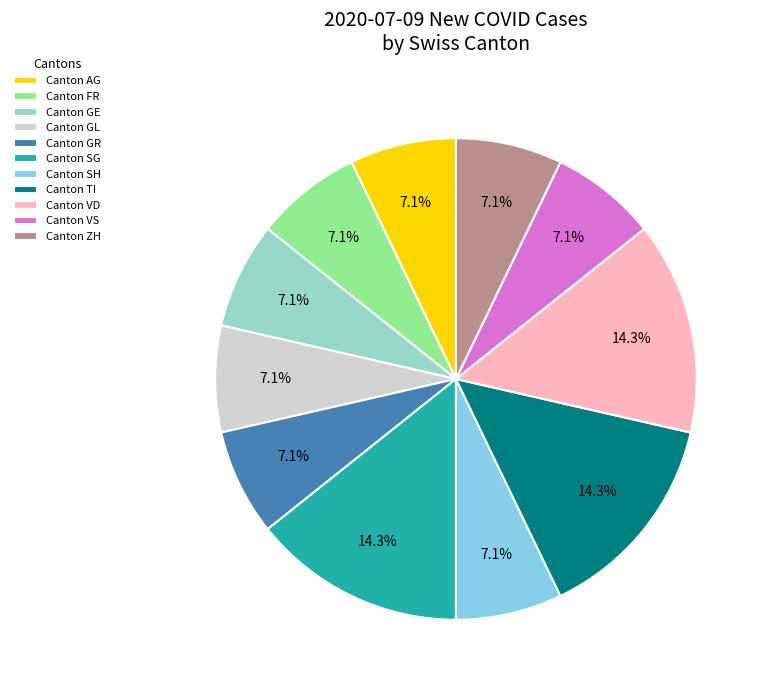

To the nearest percent, what is the difference between the largest and smallest slice percentages?

7%